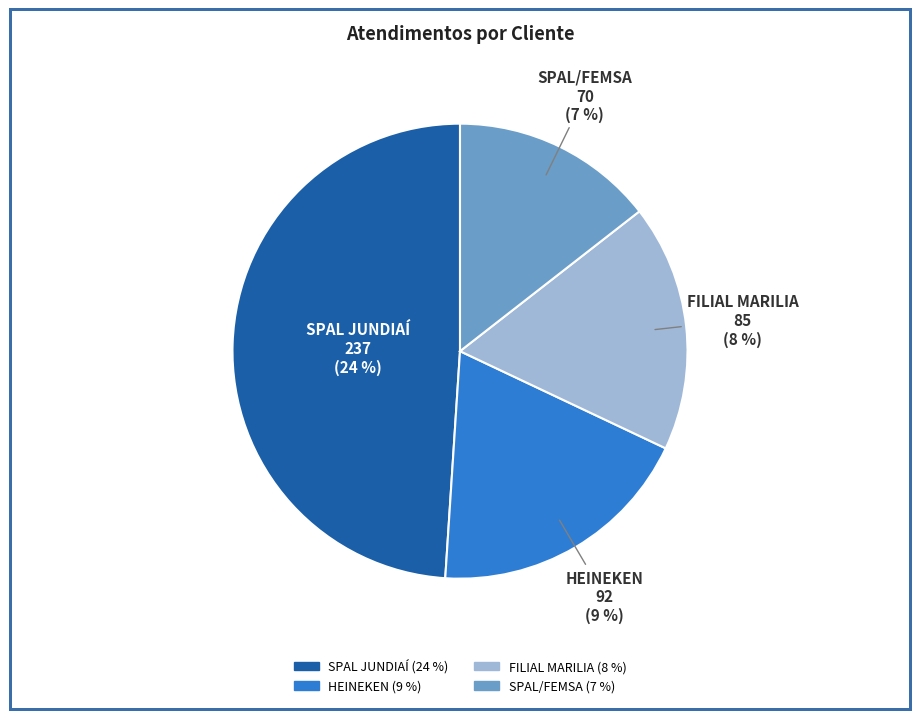

Is there a majority slice in this chart?

No